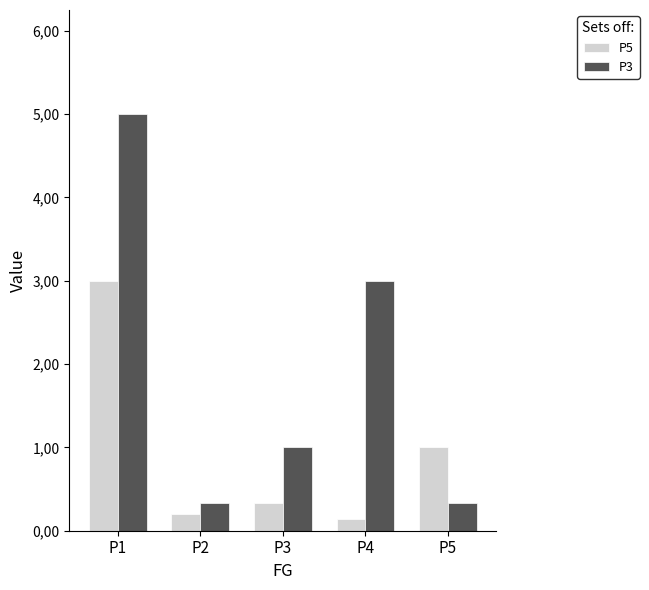

What is the difference between the maximum and minimum values in the P5 series?

2.9